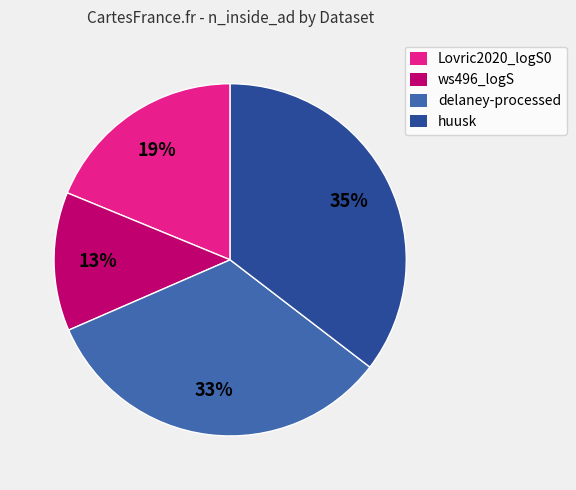

What is the smallest slice in the pie chart?

ws496_logS